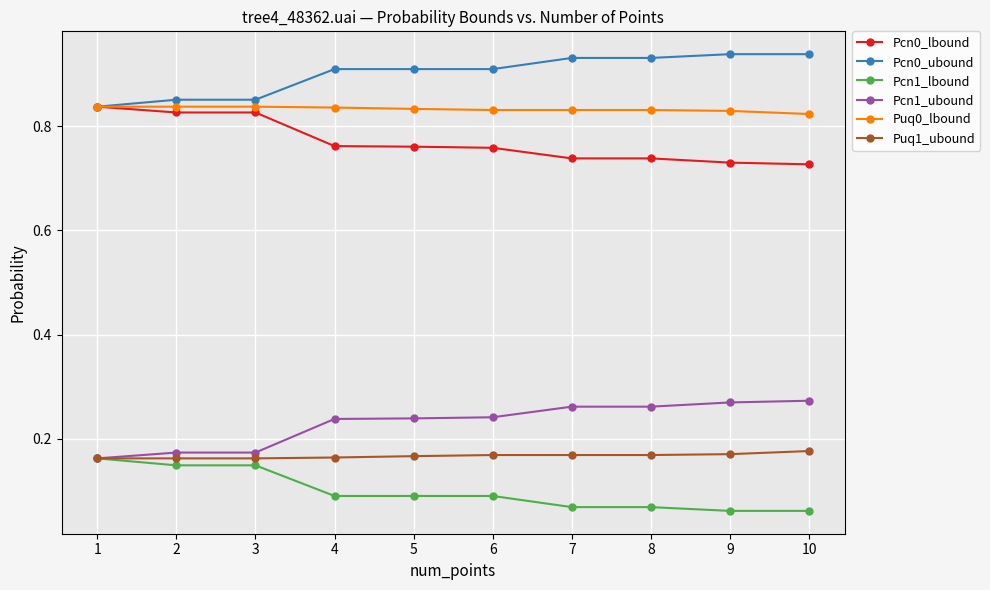

True or false: Puq0_lbound has a value of 0.2 at 8.

False